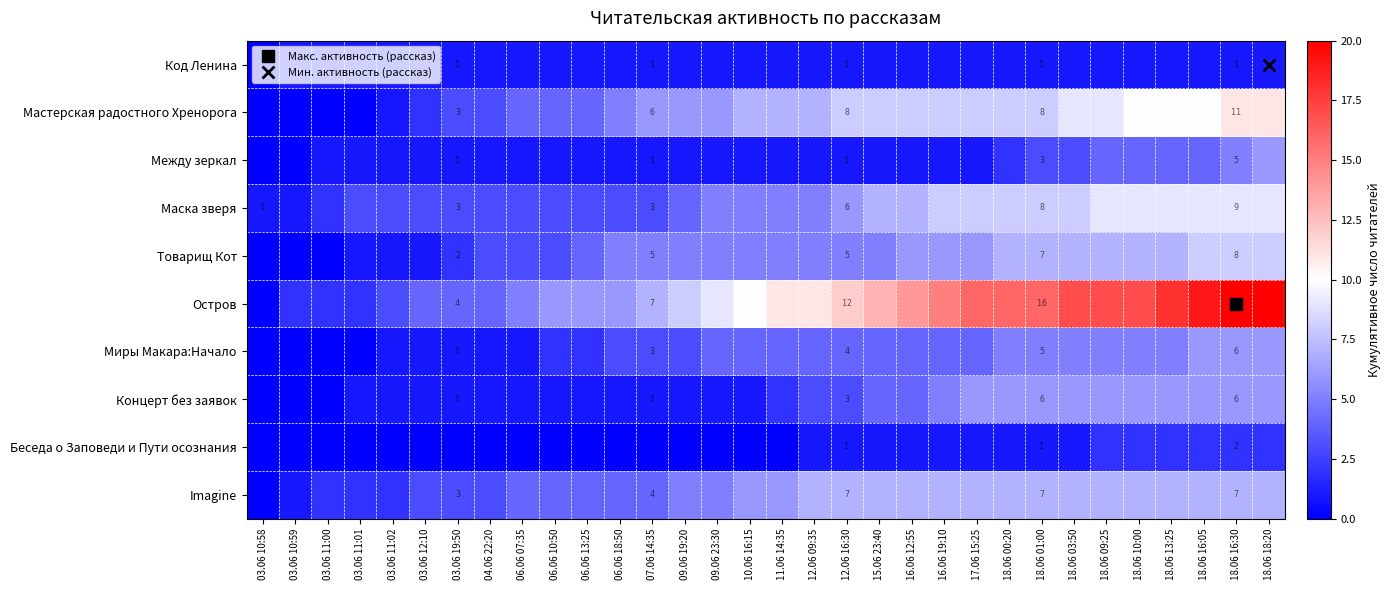

How many series are shown in this chart?

10